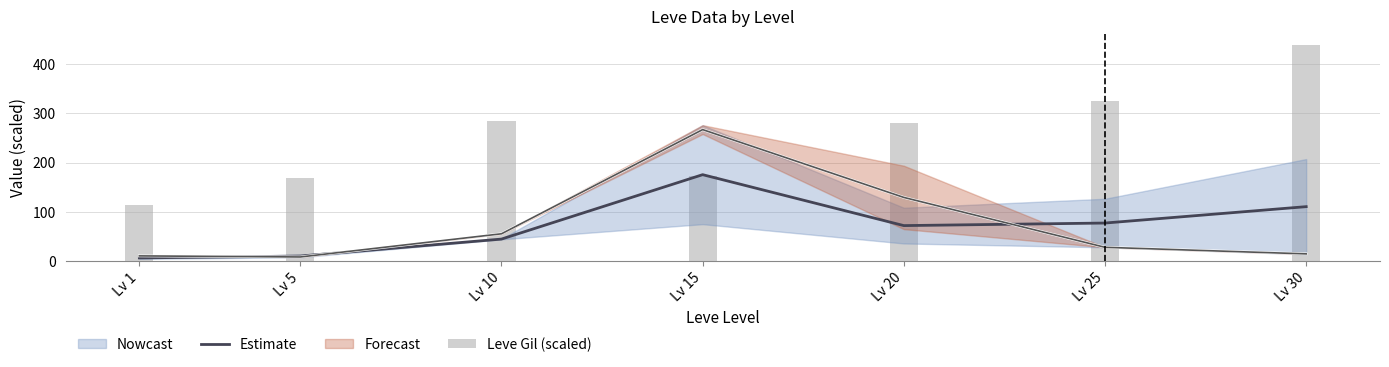

Reading right to left, list all the values displayed in this chart.

Estimate: Lv 30=110.2	Lv 25=76.9	Lv 20=71.7	Lv 15=175.3	Lv 10=44.2	Lv 5=9.7	Lv 1=5.9
Leve Gil (scaled): Lv 30=440.0	Lv 25=326.0	Lv 20=281.0	Lv 15=172.0	Lv 10=284.0	Lv 5=169.0	Lv 1=113.0